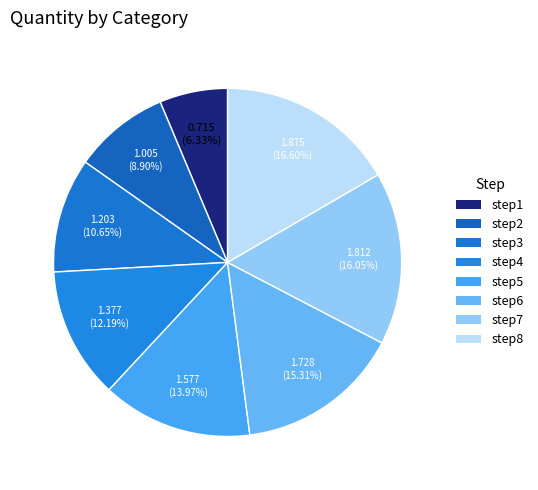

To the nearest percent, what is the difference between the largest and smallest slice percentages?

10%